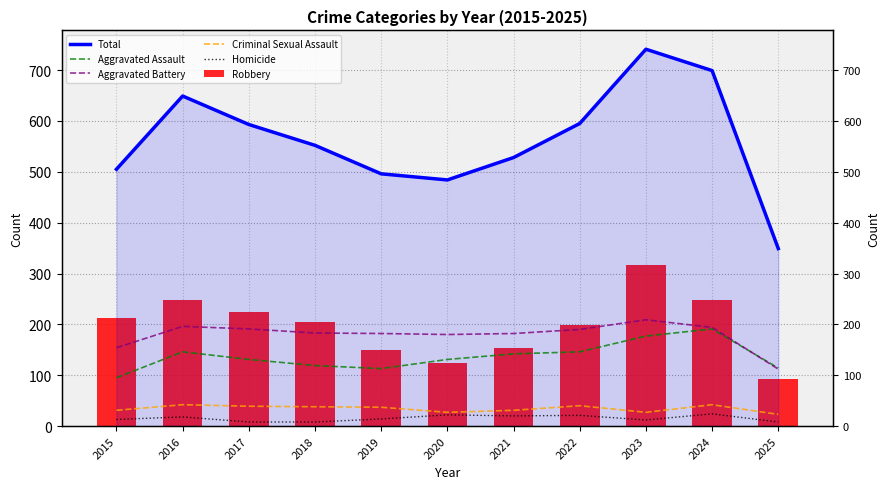

At how many categories does at least one series exceed 526?

7